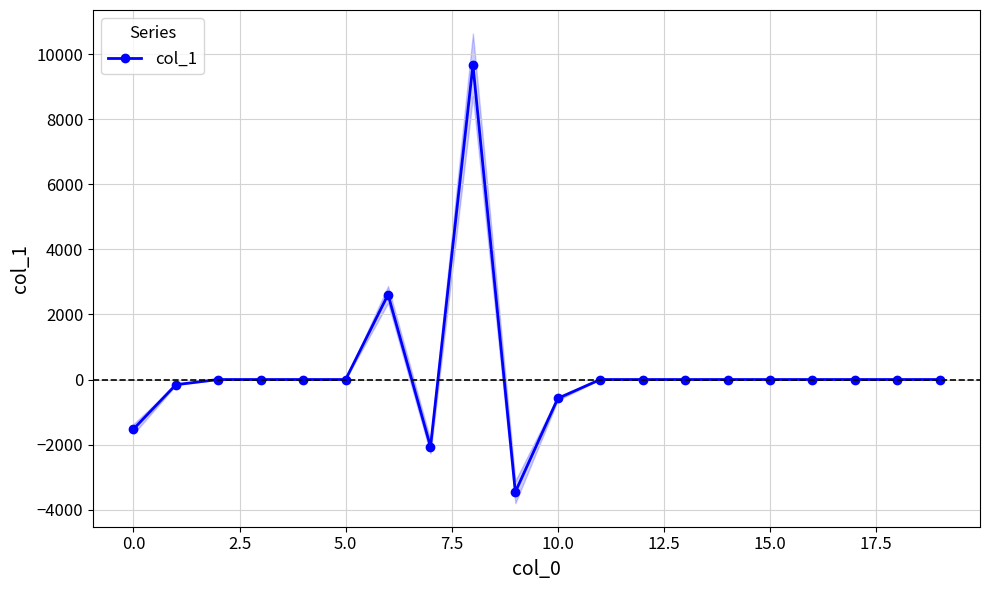

Does the chart display data point markers on the line(s)?

Yes